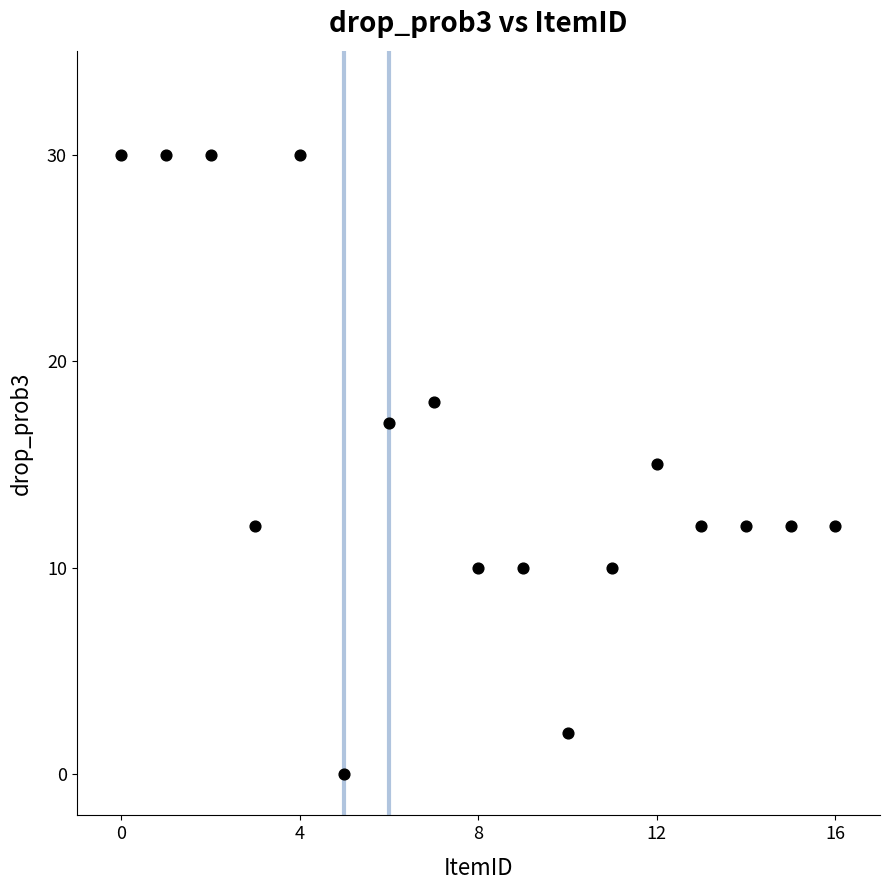

What is the range of Y values (max minus min)?

30